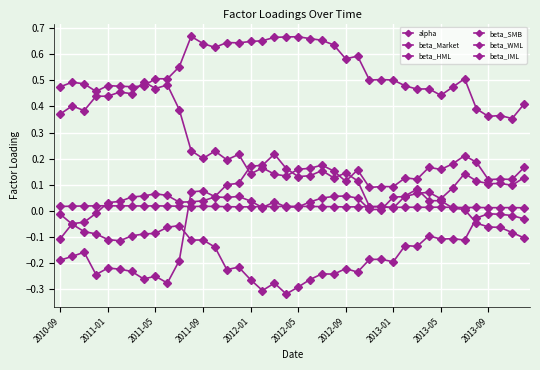

Is this an area chart (filled region under the line)?

No